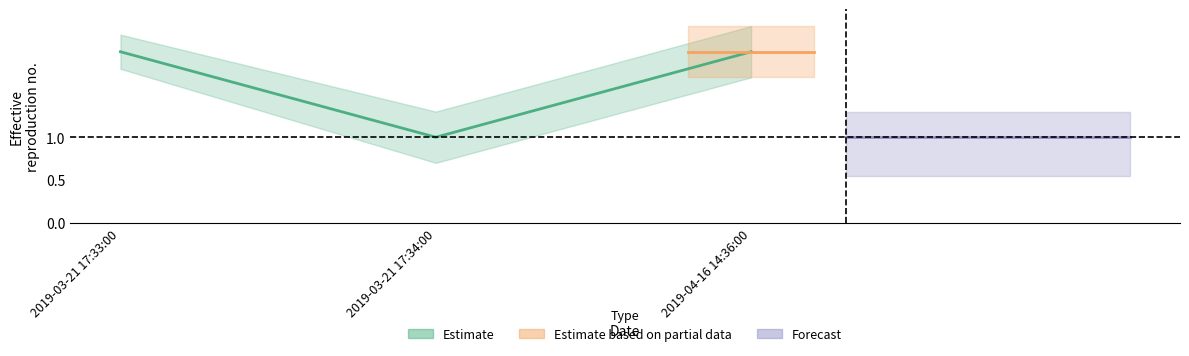

Which label corresponds to the largest value in the chart?

2019-03-21 17:33:00